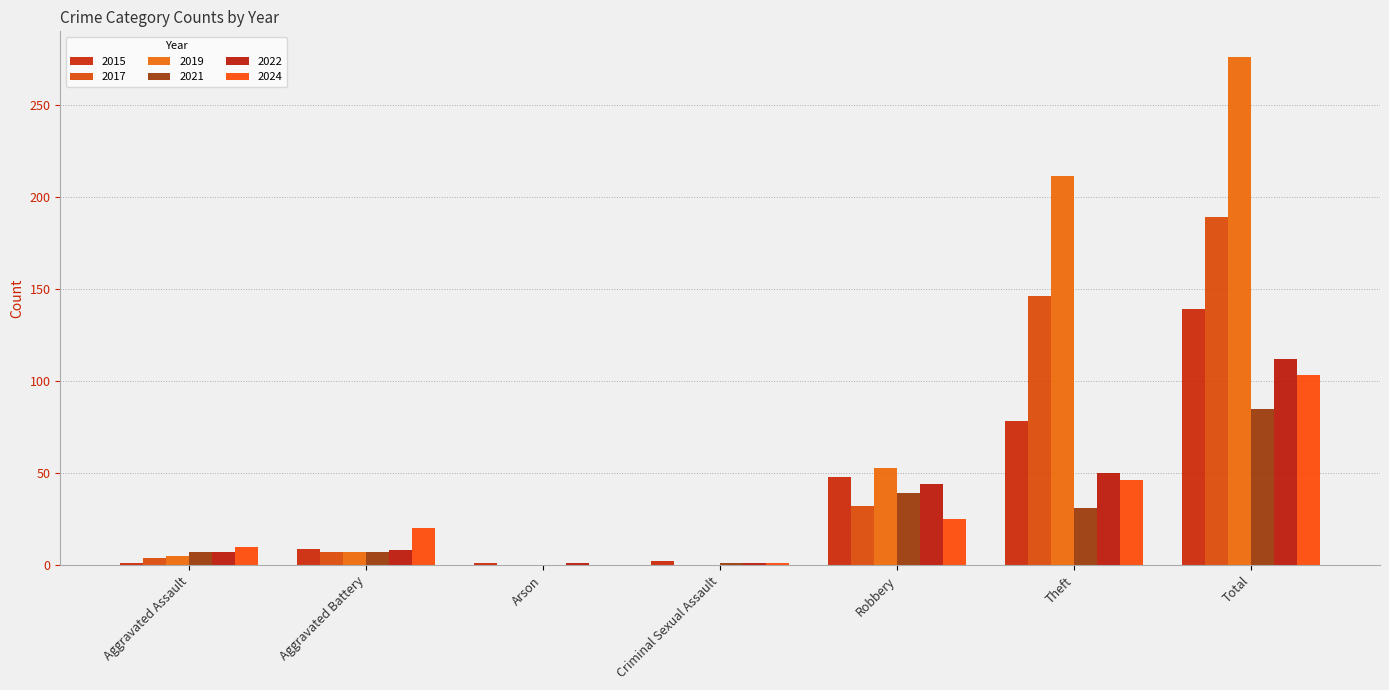

What is the difference between the 2017 values at Robbery and Criminal Sexual Assault?

32